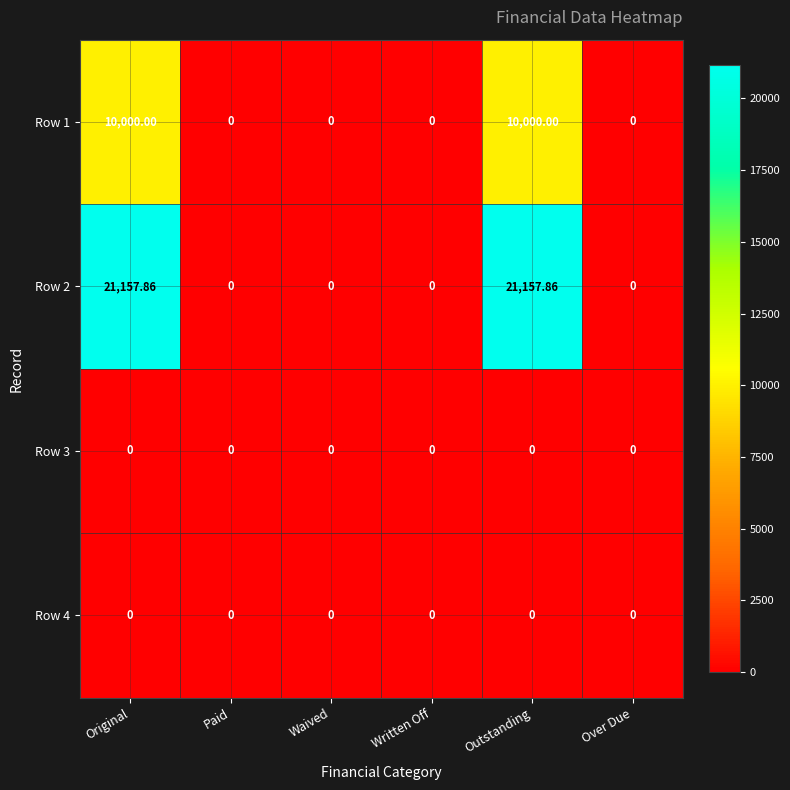

Which series has the largest range (max minus min)?

Row 2